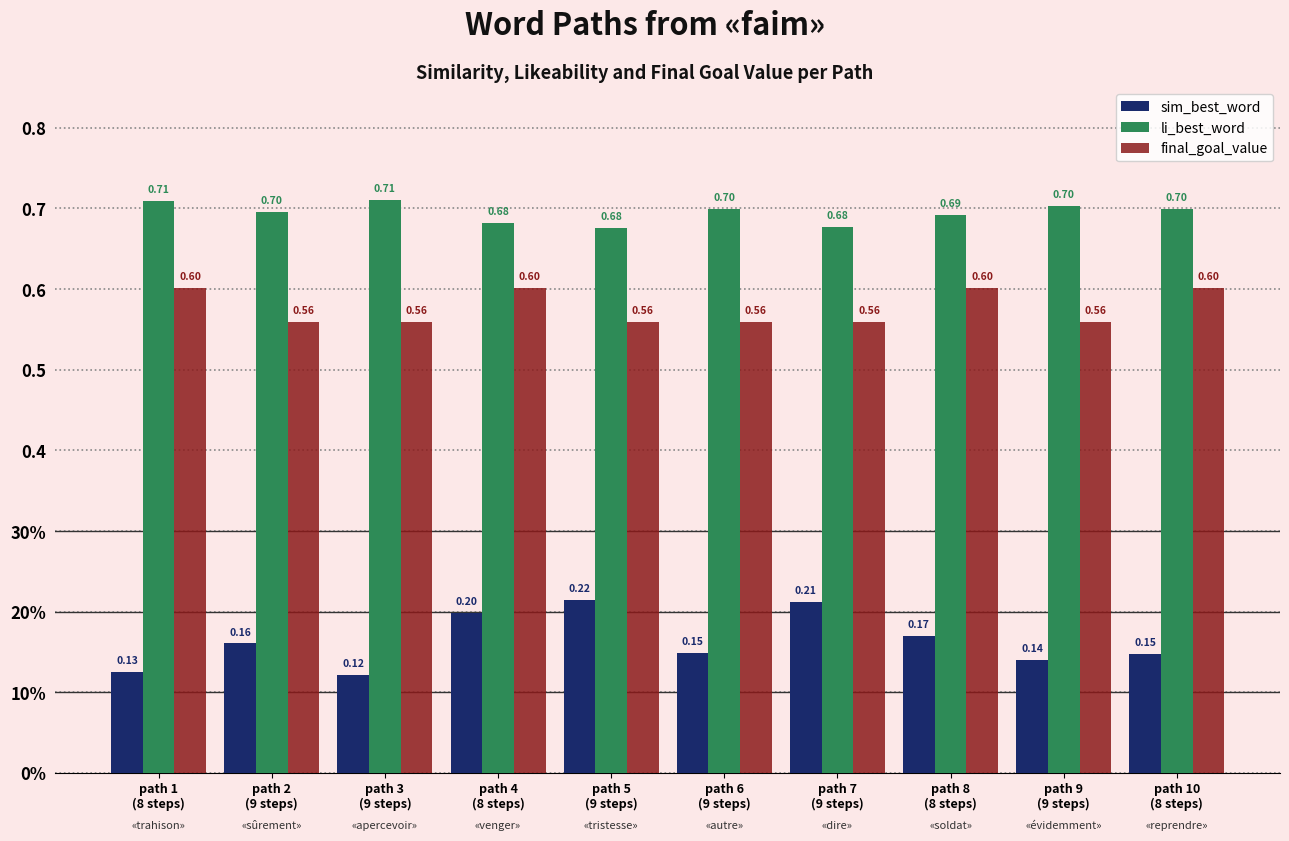

What are all the series names shown in the legend?

sim_best_word, li_best_word, final_goal_value